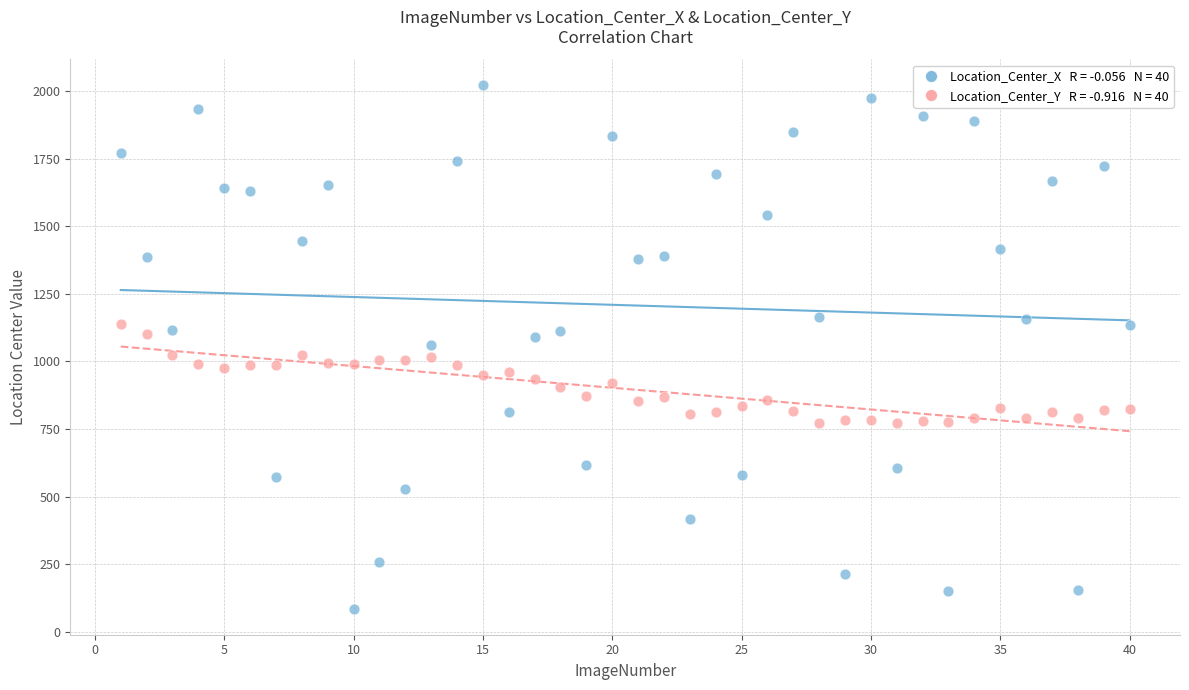

Across all data points, what is the range of X values (max minus min)?

39.0